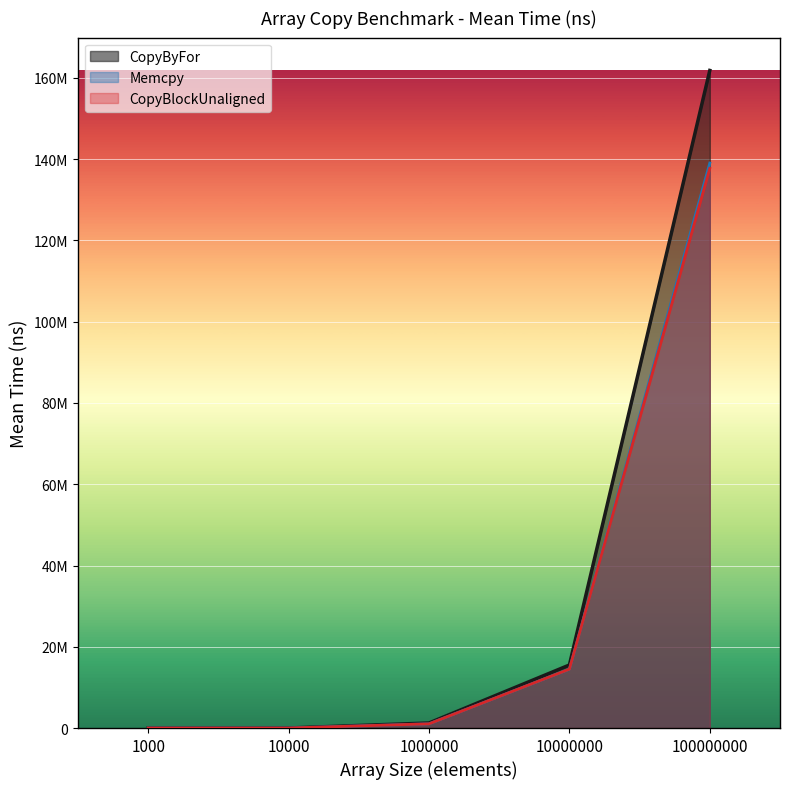

What value does the CopyByFor series have at 10000000?

15514977.7